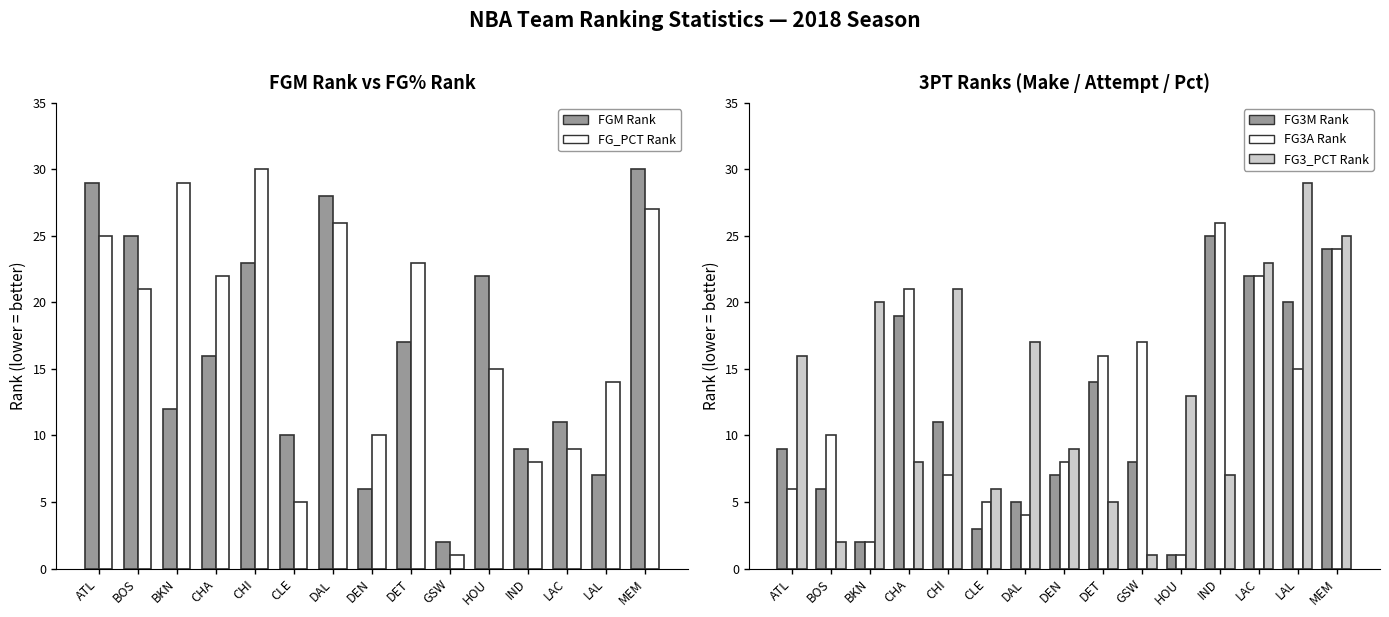

Reading left to right, transcribe all the data shown in this chart.

FGM Rank: 29	25	12	16	23	10	28	6	17	2	22	9	11	7	30
FG_PCT Rank: 25	21	29	22	30	5	26	10	23	1	15	8	9	14	27
FG3M Rank: 9	6	2	19	11	3	5	7	14	8	1	25	22	20	24
FG3A Rank: 6	10	2	21	7	5	4	8	16	17	1	26	22	15	24
FG3_PCT Rank: 16	2	20	8	21	6	17	9	5	1	13	7	23	29	25